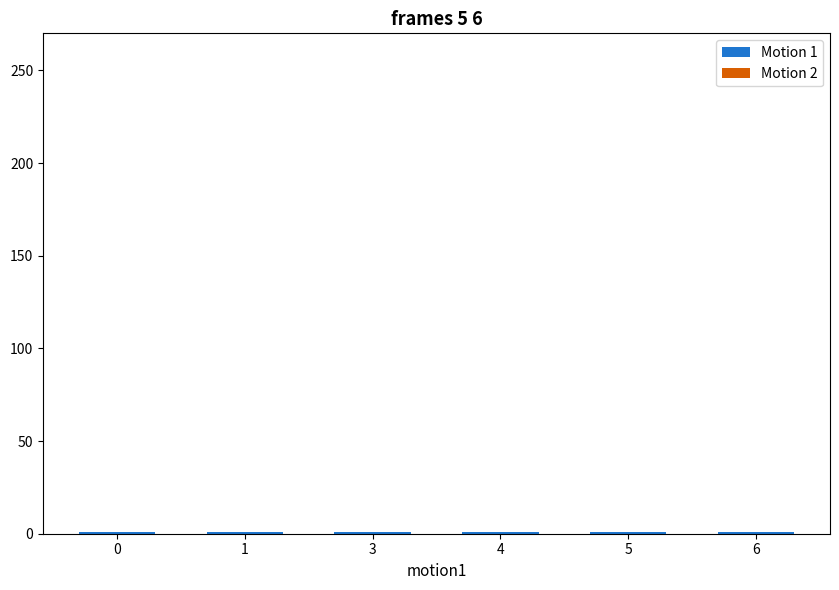

Rank the series by their maximum value, from highest to lowest.

Motion 1, Motion 2